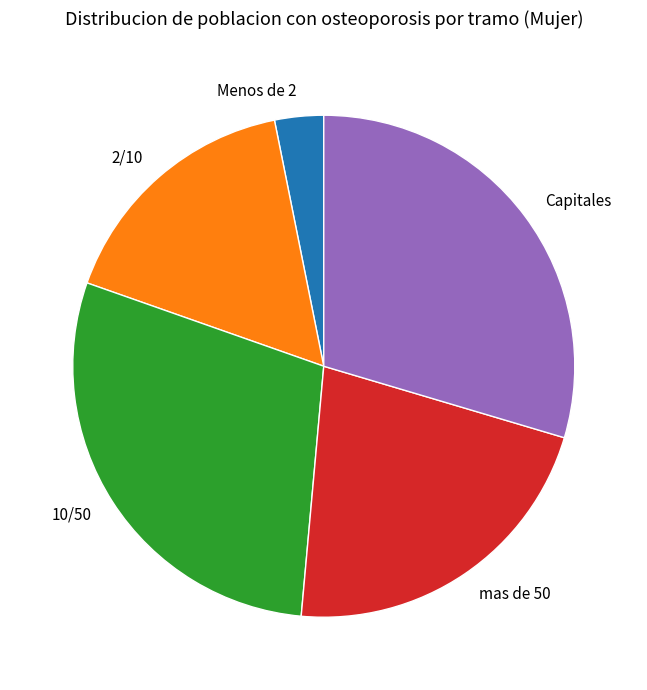

Which category has the biggest portion of the pie?

Capitales